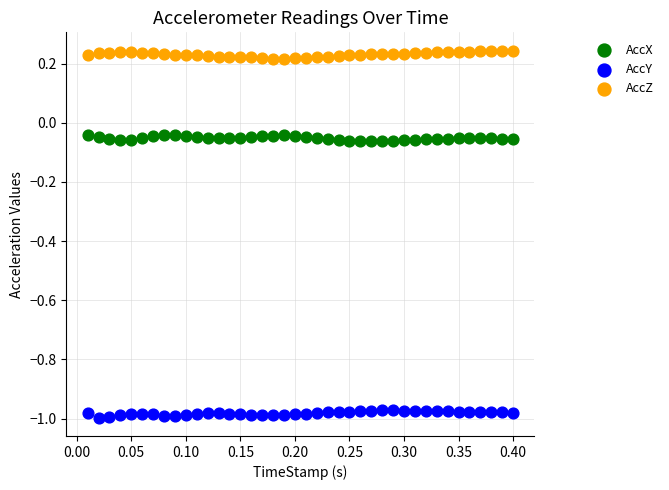

Which series contains the highest Y value?

AccZ